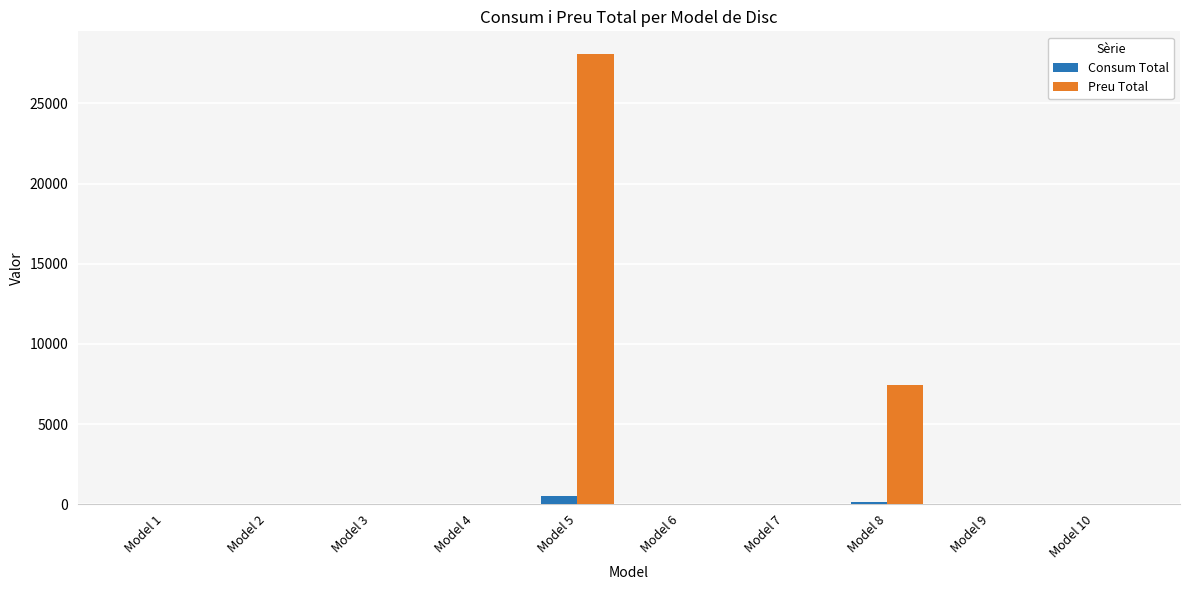

What is the sum of all Preu Total values?

35520.0